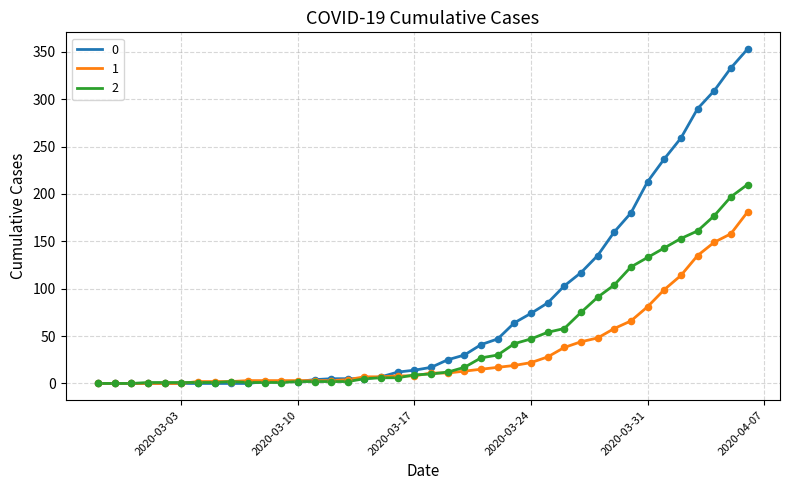

List the series in order of their peak value, highest first.

0, 2, 1